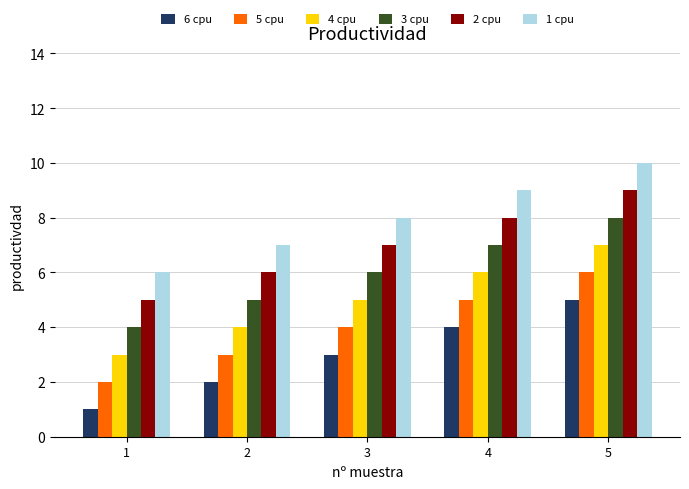

Is it true that 1 cpu equals 4 at 5?

False